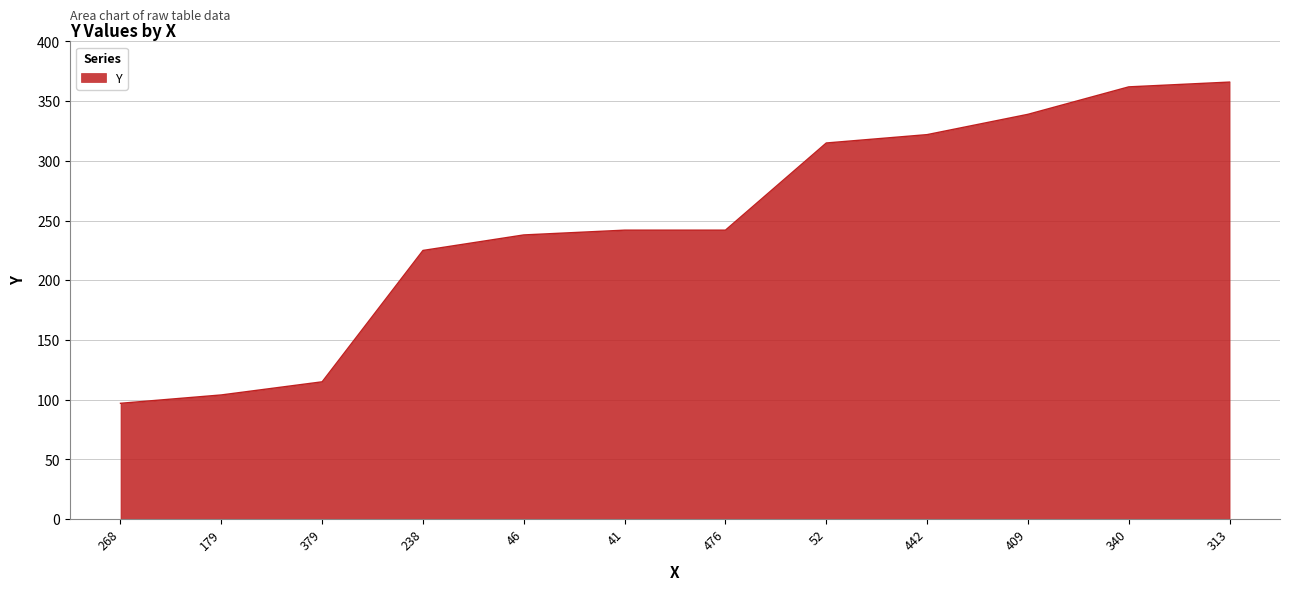

How many values are below 242?

5